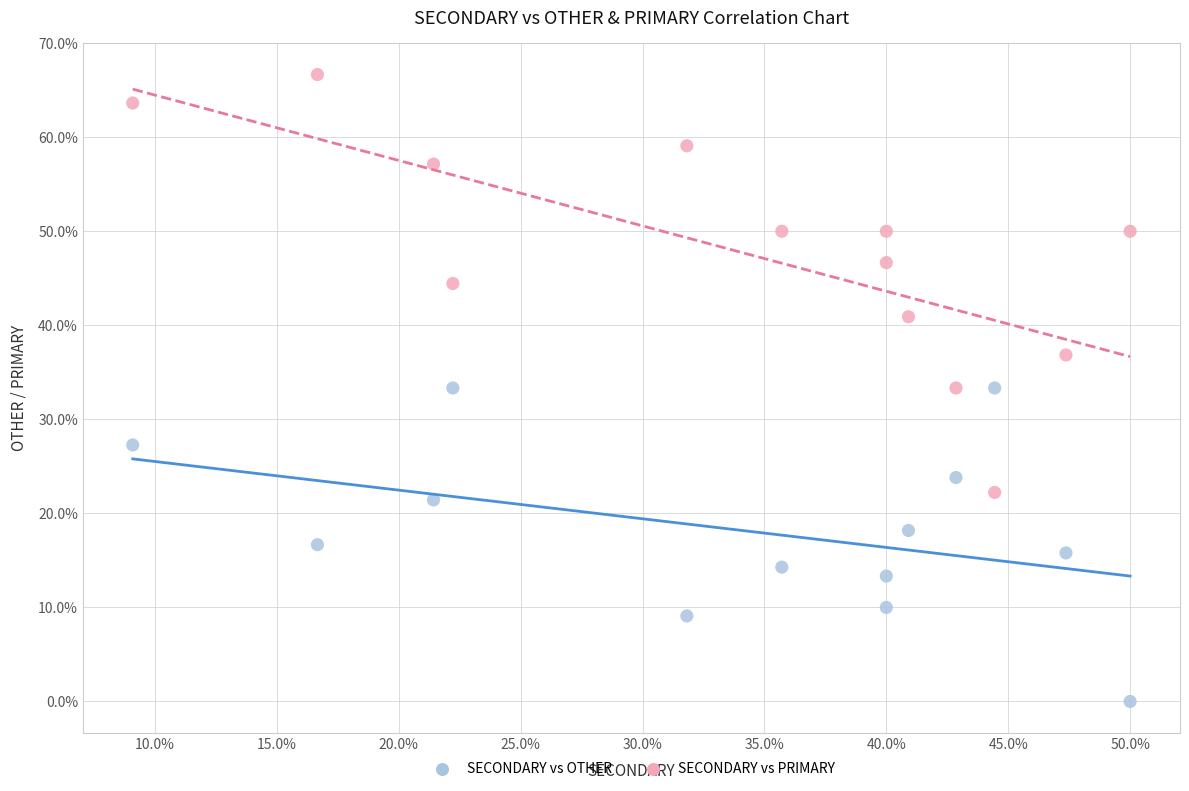

Which series has the widest spread of Y values?

SECONDARY vs PRIMARY